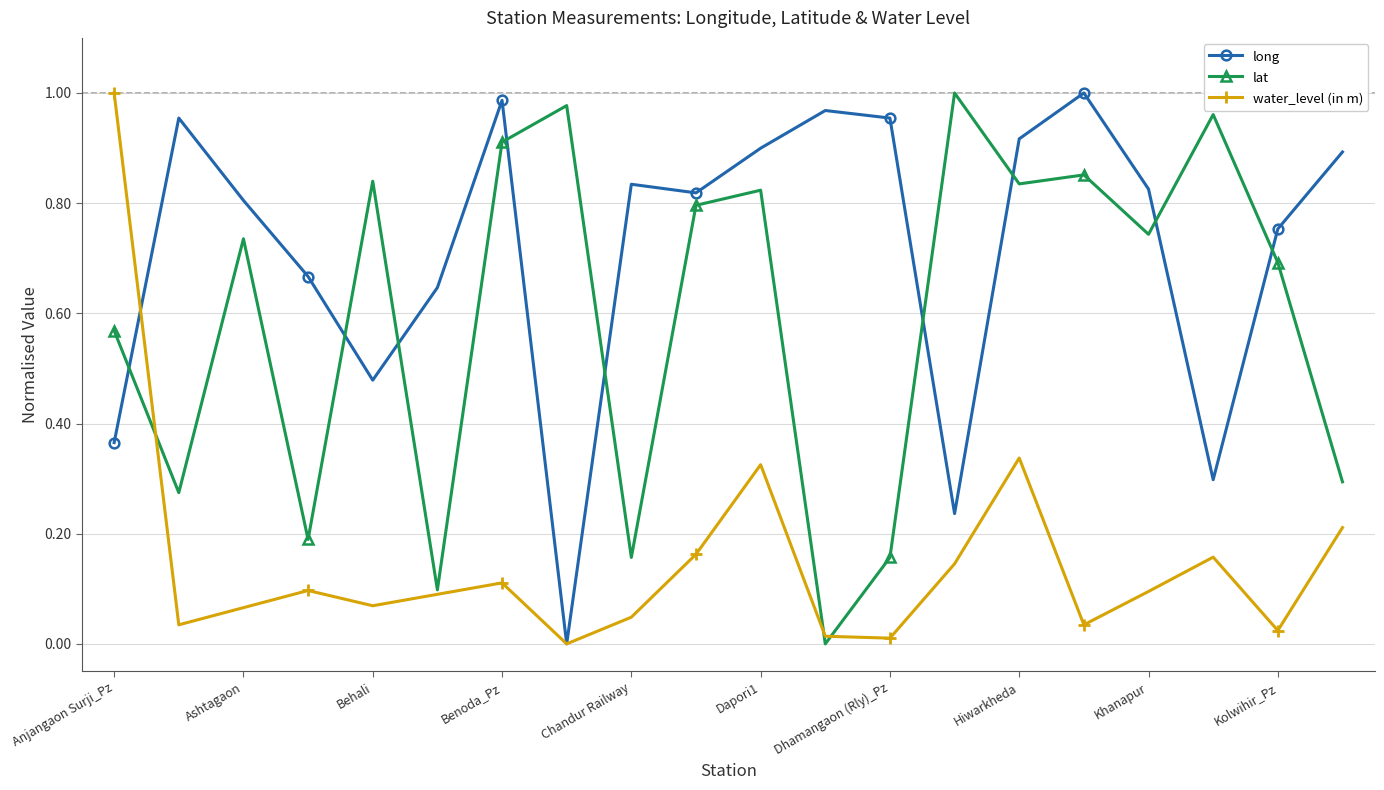

Which series has the largest total across all categories?

long